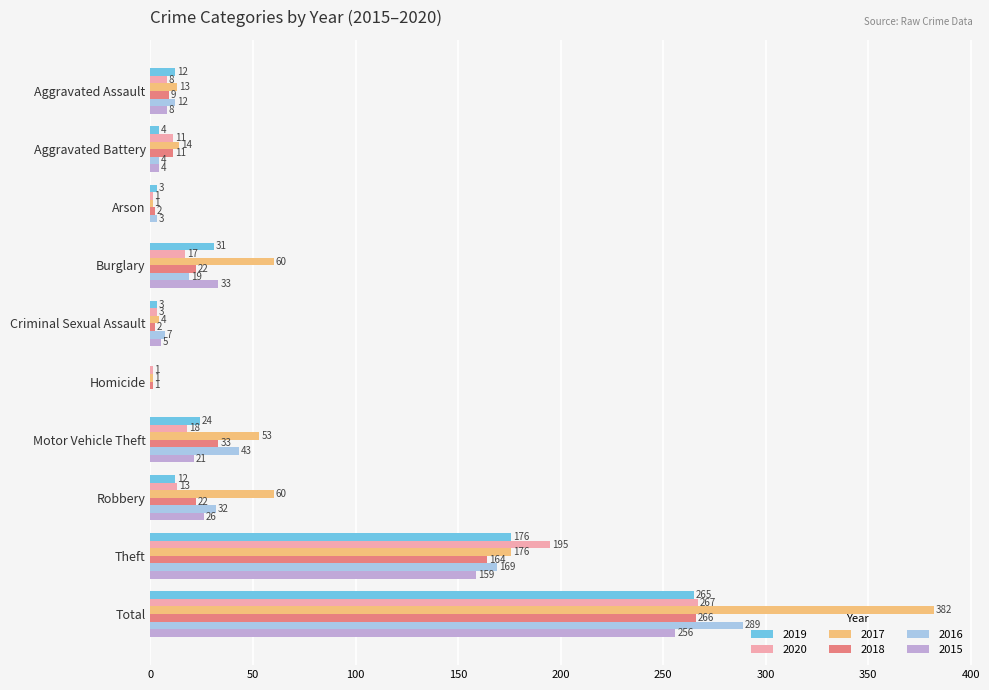

What is the total value across all series at Aggravated Assault?

62